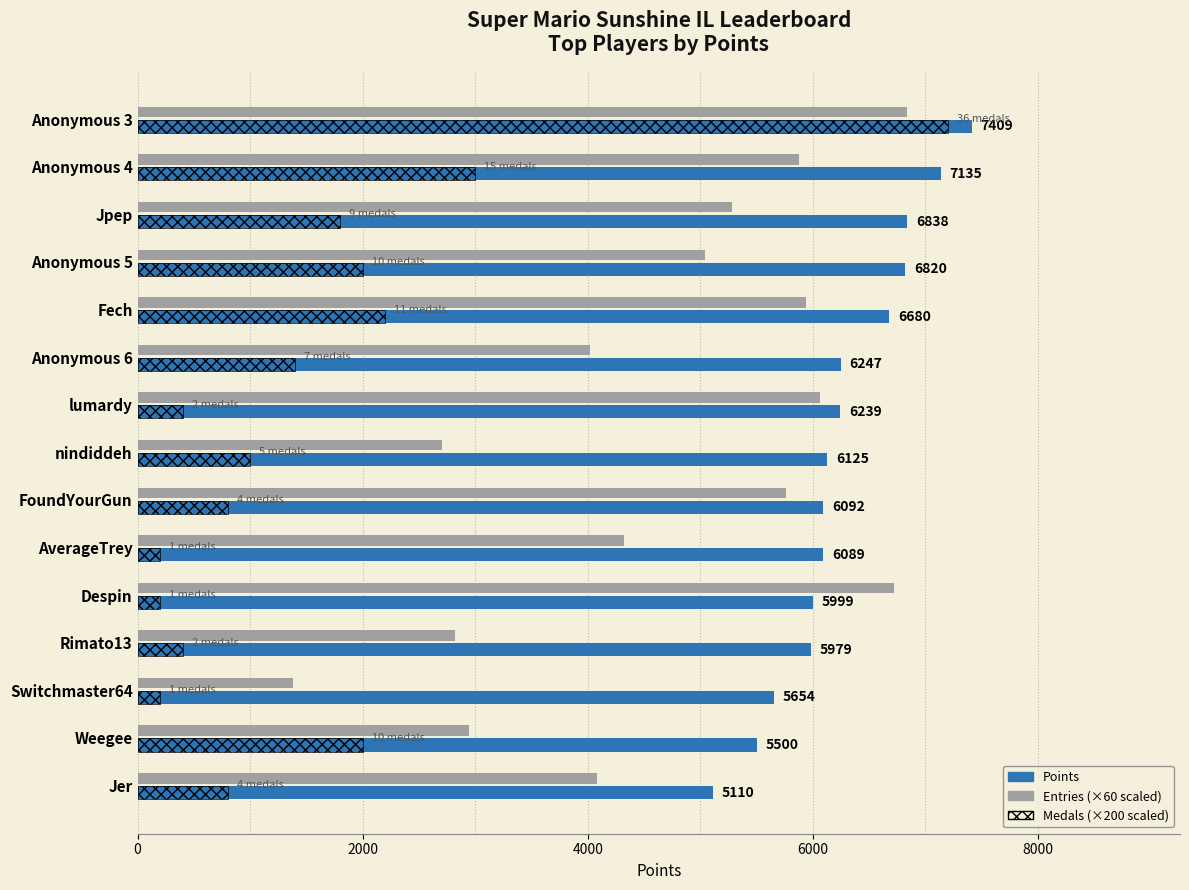

What is the total value across all series at Switchmaster64?

7234